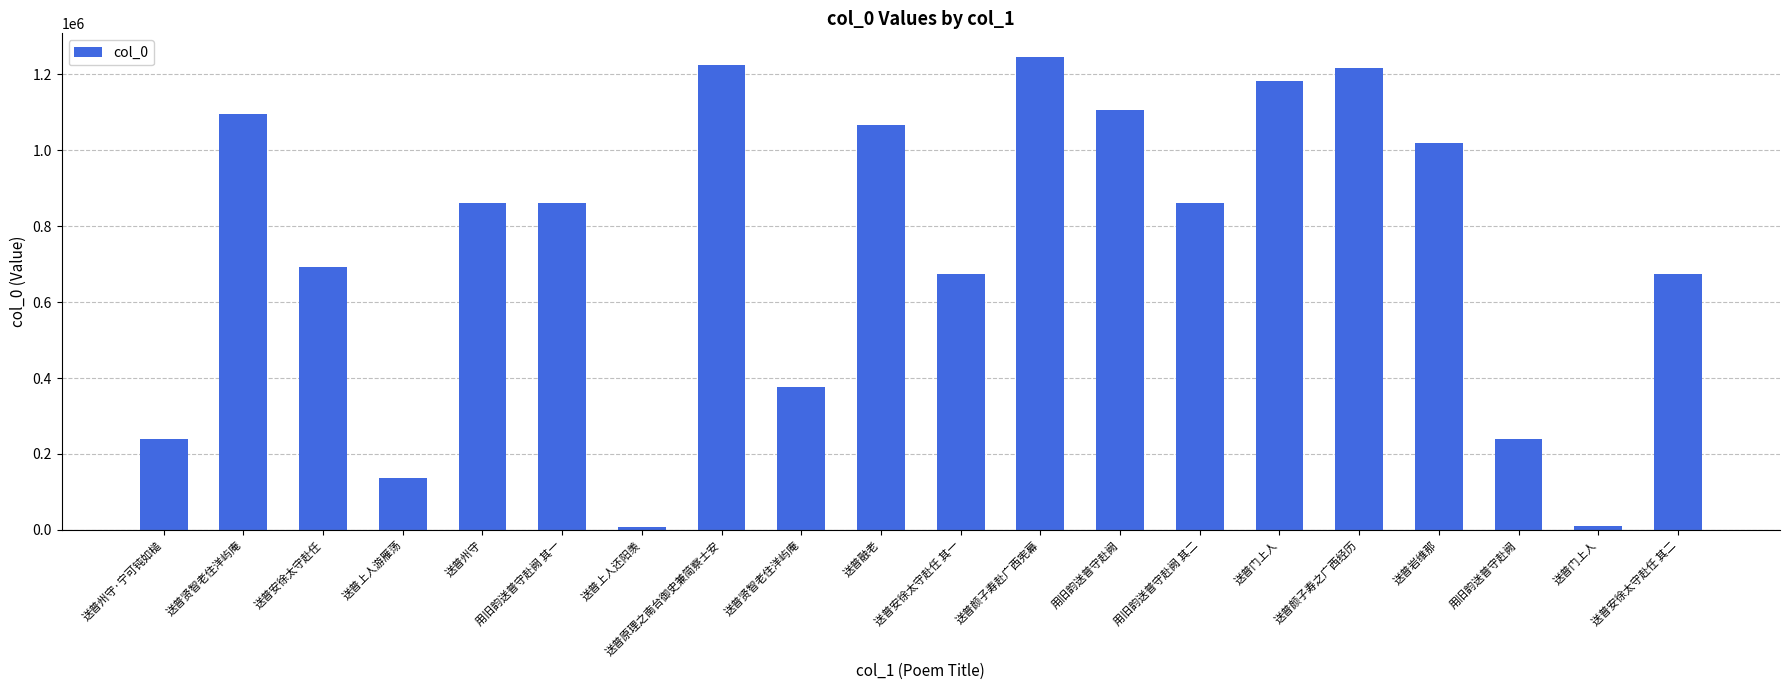

What is the smallest value displayed?

6913